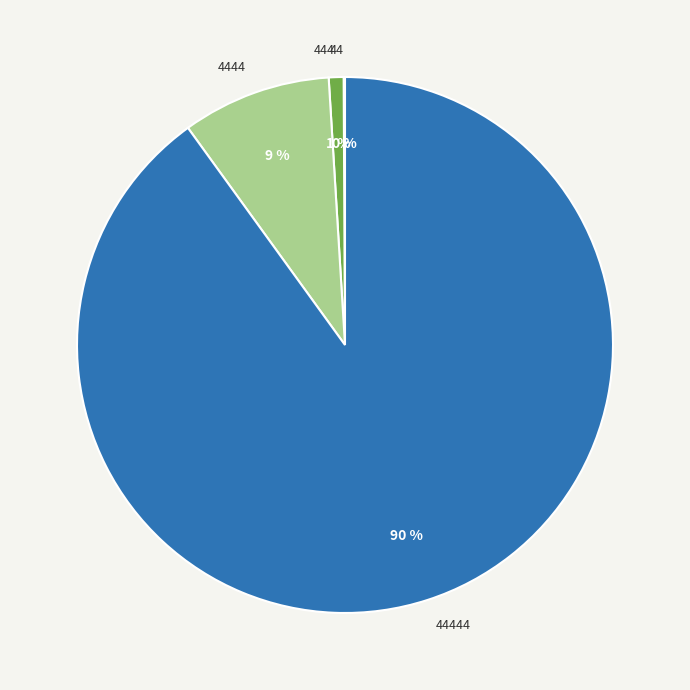

Is there any slice that represents more than half of the pie?

Yes